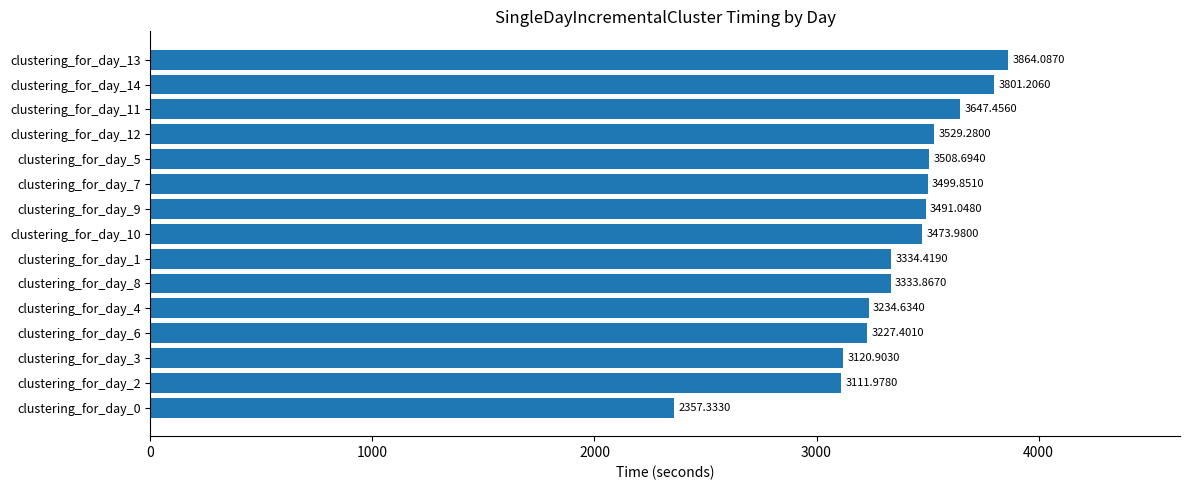

Rank the categories by value from highest to lowest.

clustering_for_day_13, clustering_for_day_14, clustering_for_day_11, clustering_for_day_12, clustering_for_day_5, clustering_for_day_7, clustering_for_day_9, clustering_for_day_10, clustering_for_day_1, clustering_for_day_8, clustering_for_day_4, clustering_for_day_6, clustering_for_day_3, clustering_for_day_2, clustering_for_day_0